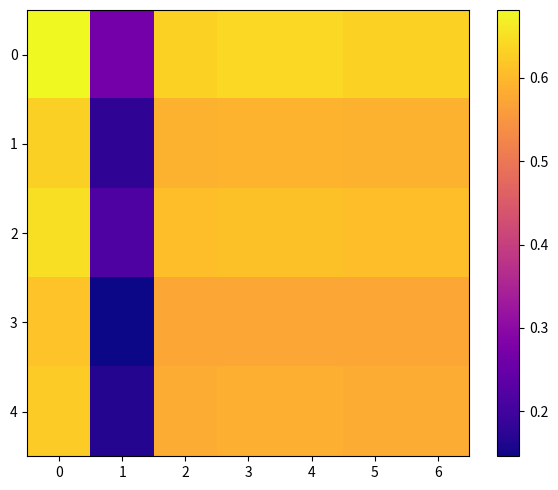

Reading left to right, extract all data points from this chart.

0: 0=0.7	1=0.3	2=0.6	3=0.6	4=0.6	5=0.6	6=0.6
1: 0=0.6	1=0.2	2=0.6	3=0.6	4=0.6	5=0.6	6=0.6
2: 0=0.6	1=0.2	2=0.6	3=0.6	4=0.6	5=0.6	6=0.6
3: 0=0.6	1=0.1	2=0.6	3=0.6	4=0.6	5=0.6	6=0.6
4: 0=0.6	1=0.2	2=0.6	3=0.6	4=0.6	5=0.6	6=0.6